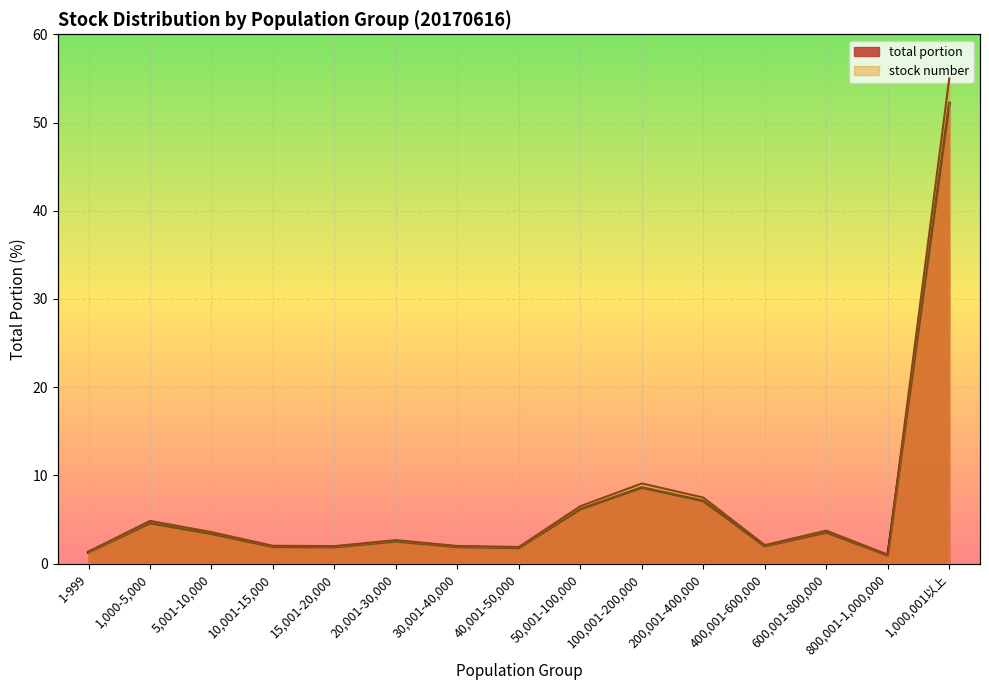

What is the spread (max minus min) of values at 50,001-100,000?

0.3